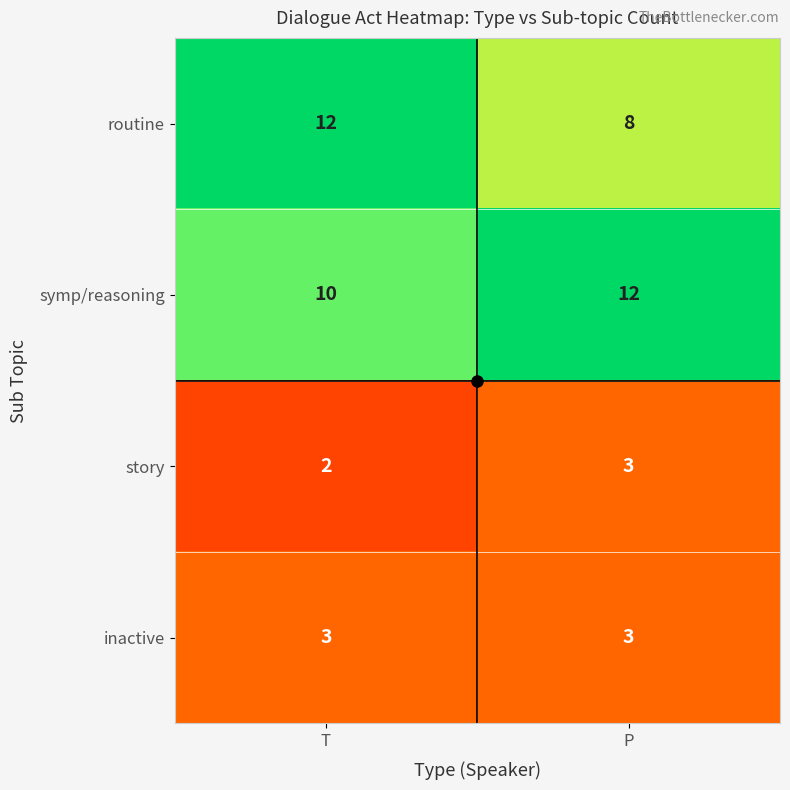

What is the sum of all inactive values?

6